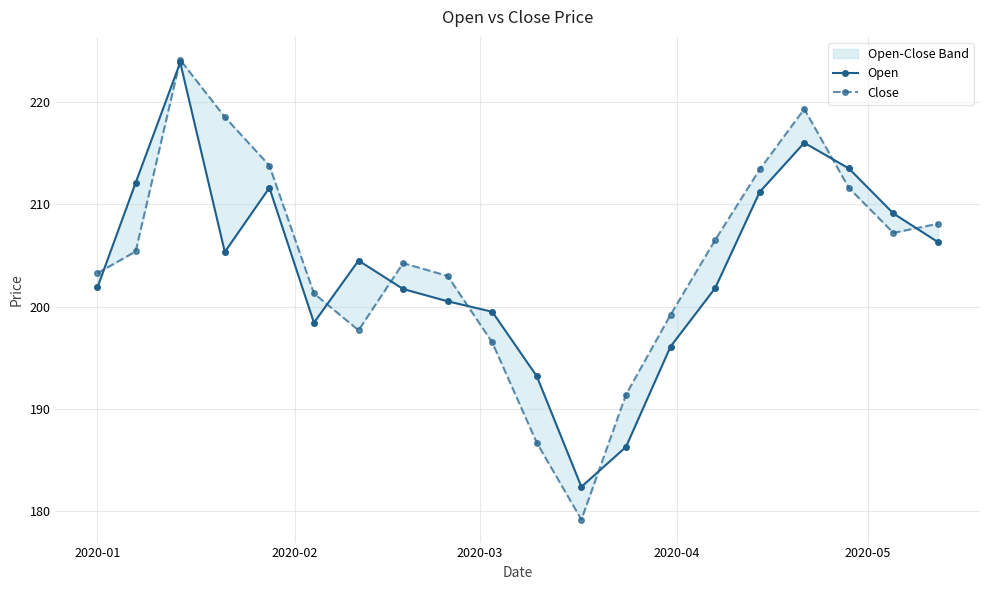

How many values in the Close series are below 205?

10